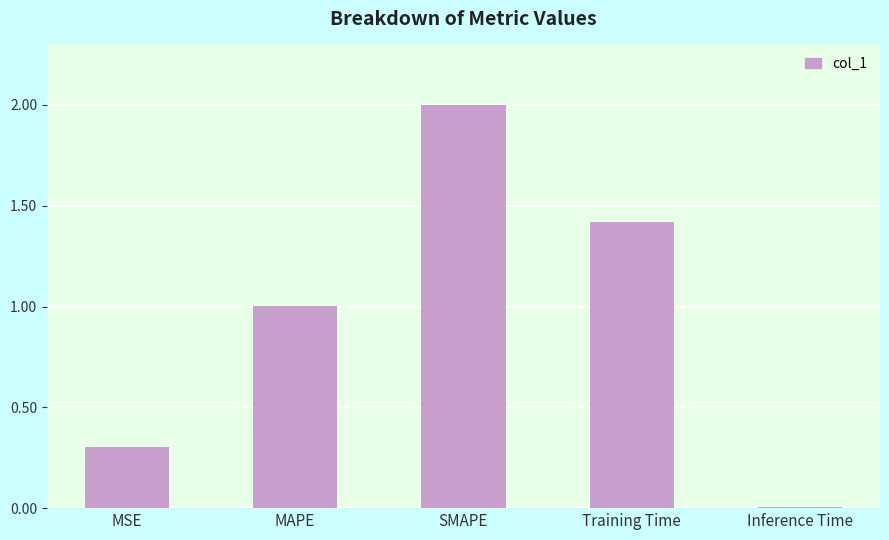

List the labels in order of value, largest first.

SMAPE, Training Time, MAPE, MSE, Inference Time